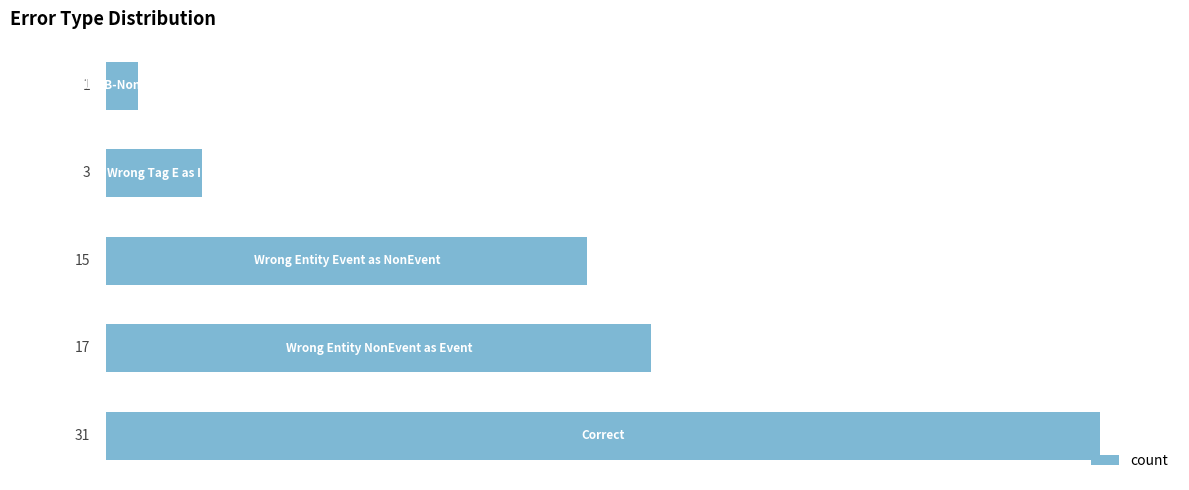

What is the difference between the second highest and minimum values?

16